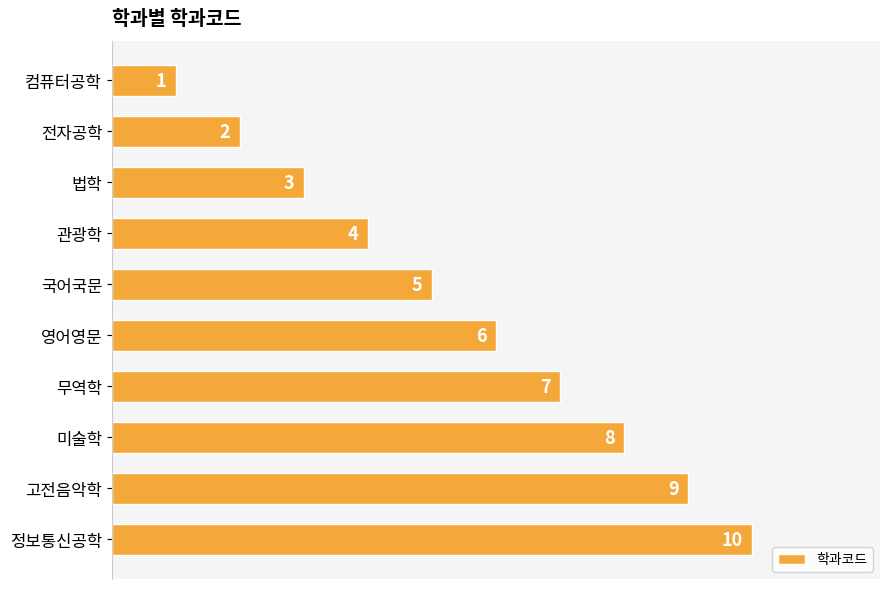

What is the average value?

6